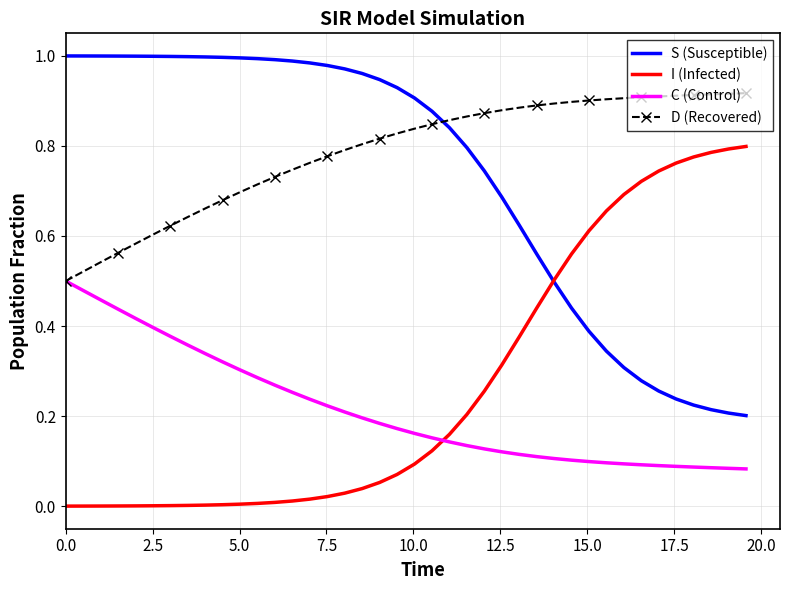

True or false: S (Susceptible) and C (Control) cross at least once.

False